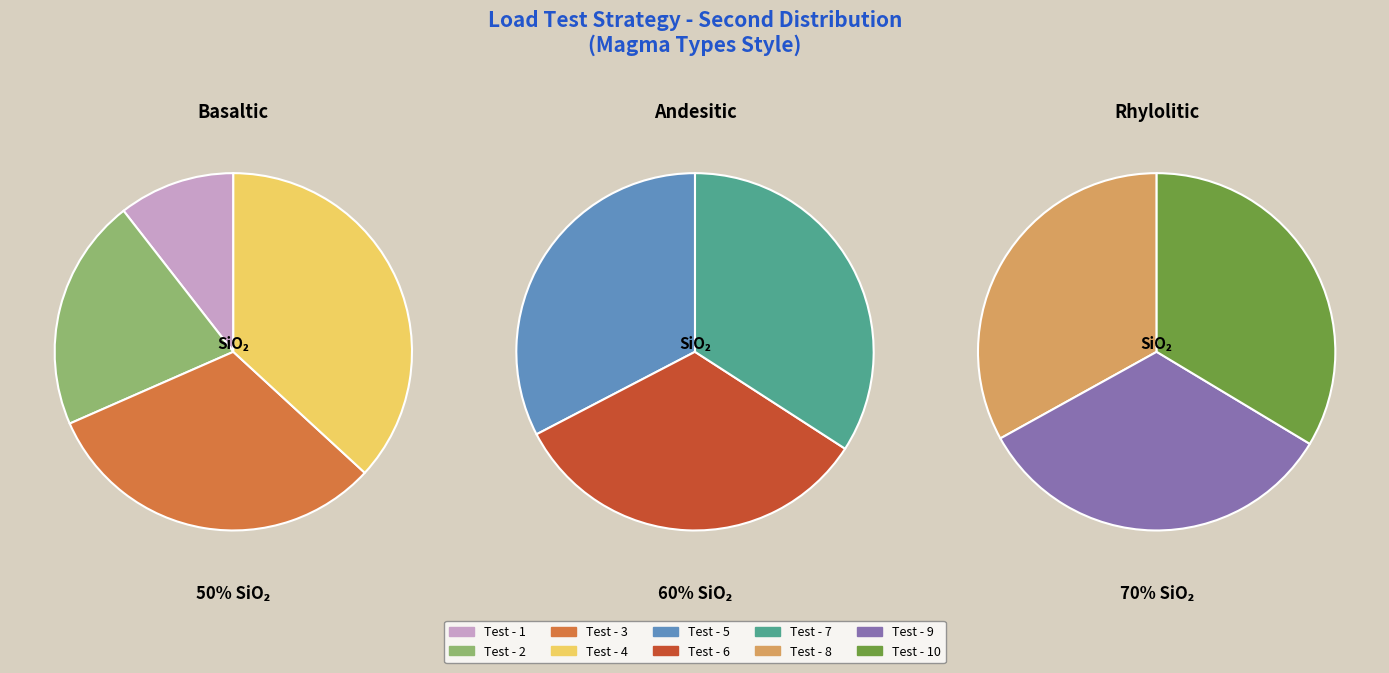

Which has a higher value, Test - 3 or Test - 10?

Test - 10